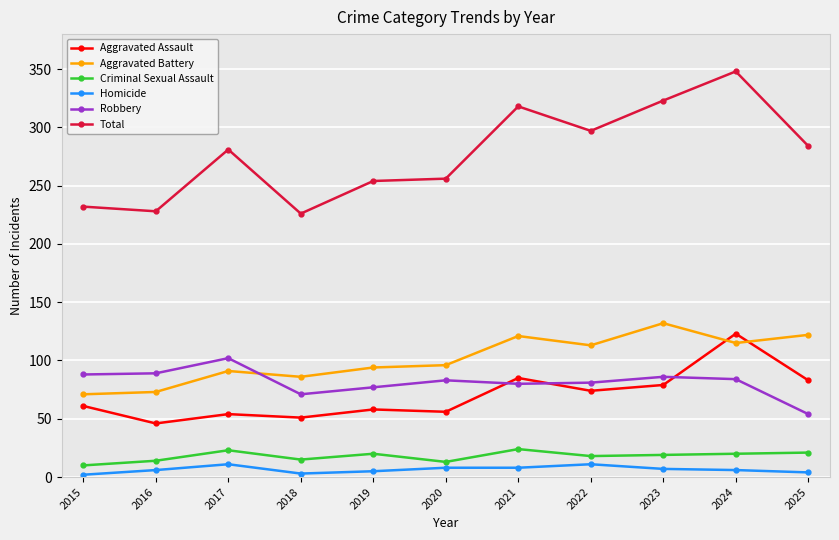

Is it true that Criminal Sexual Assault equals 35 at 2019?

False